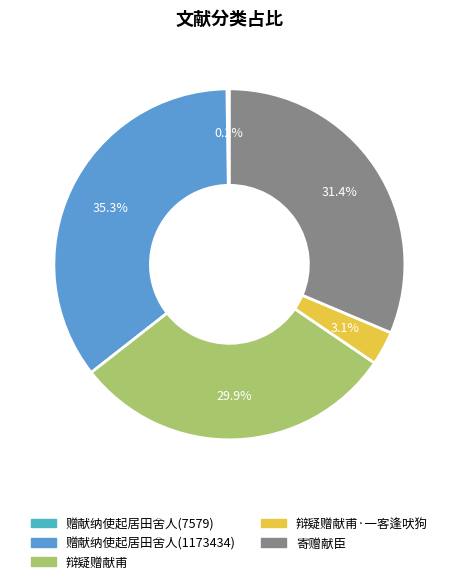

Which category has the biggest portion of the pie?

赠献纳使起居田舍人(1173434)